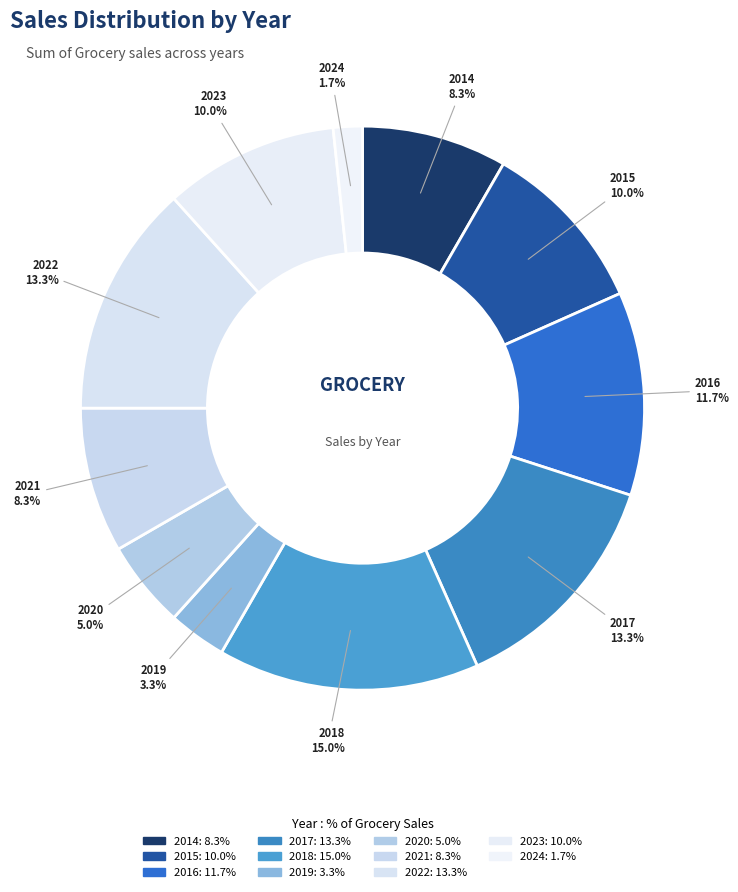

Count the number of slices in the pie.

11